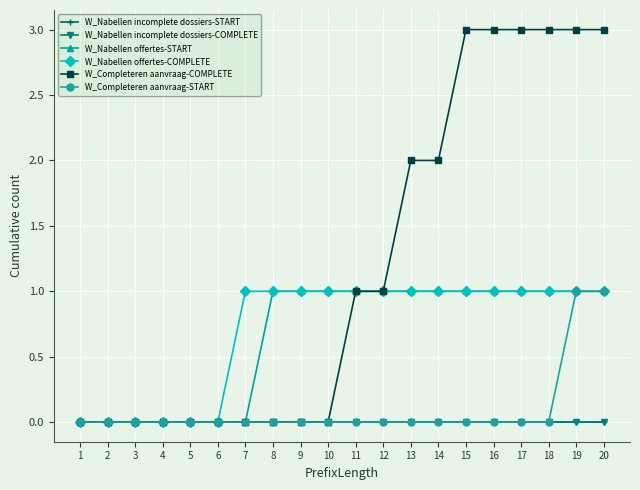

The W_Completeren aanvraag-START series shows 0 at 11. True or false?

True